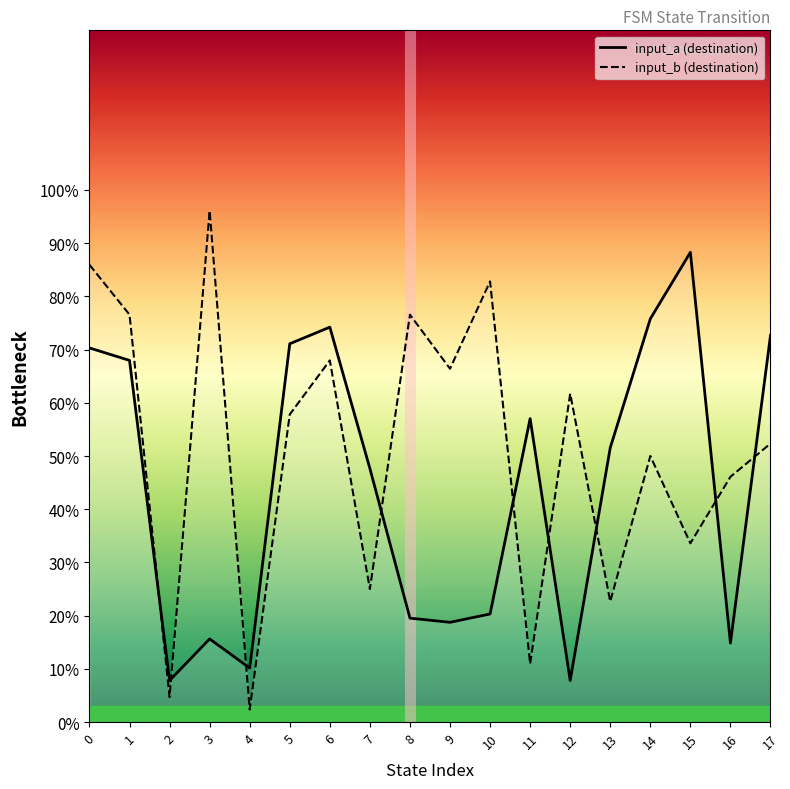

Is the value of input_b (destination) at 10 greater than the value of input_a (destination) at 14?

Yes